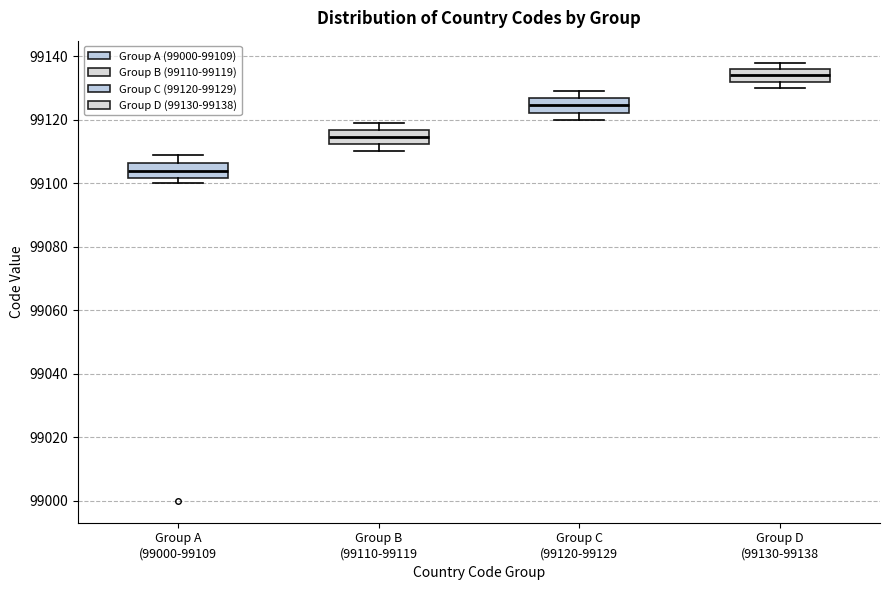

Which box has the lowest median line?

Group A (99000-99109